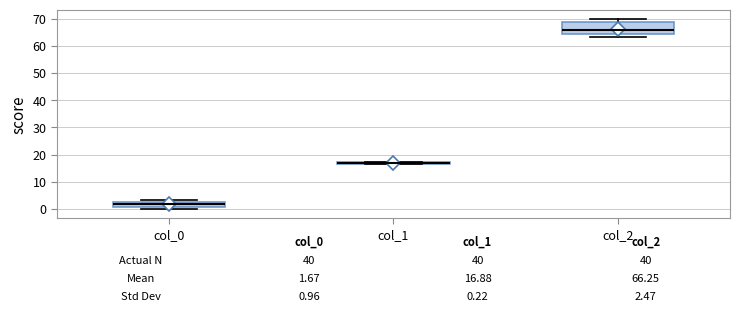

Which box is the tallest, from its lower edge to its upper edge?

col_2